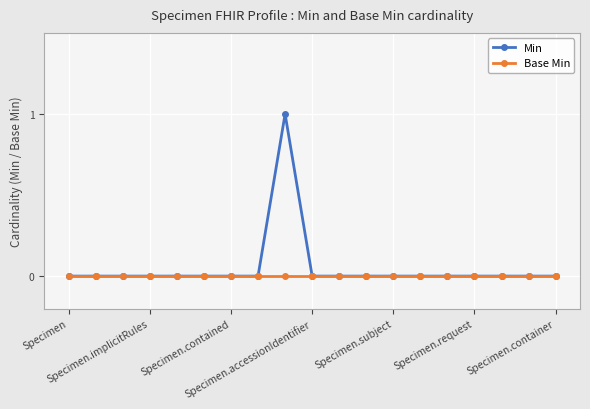

True or false: Min has more than 0 interior local peaks.

True